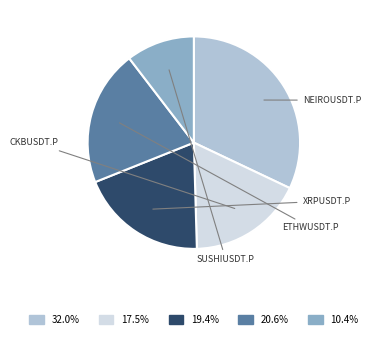

Is there any slice that represents more than half of the pie?

No